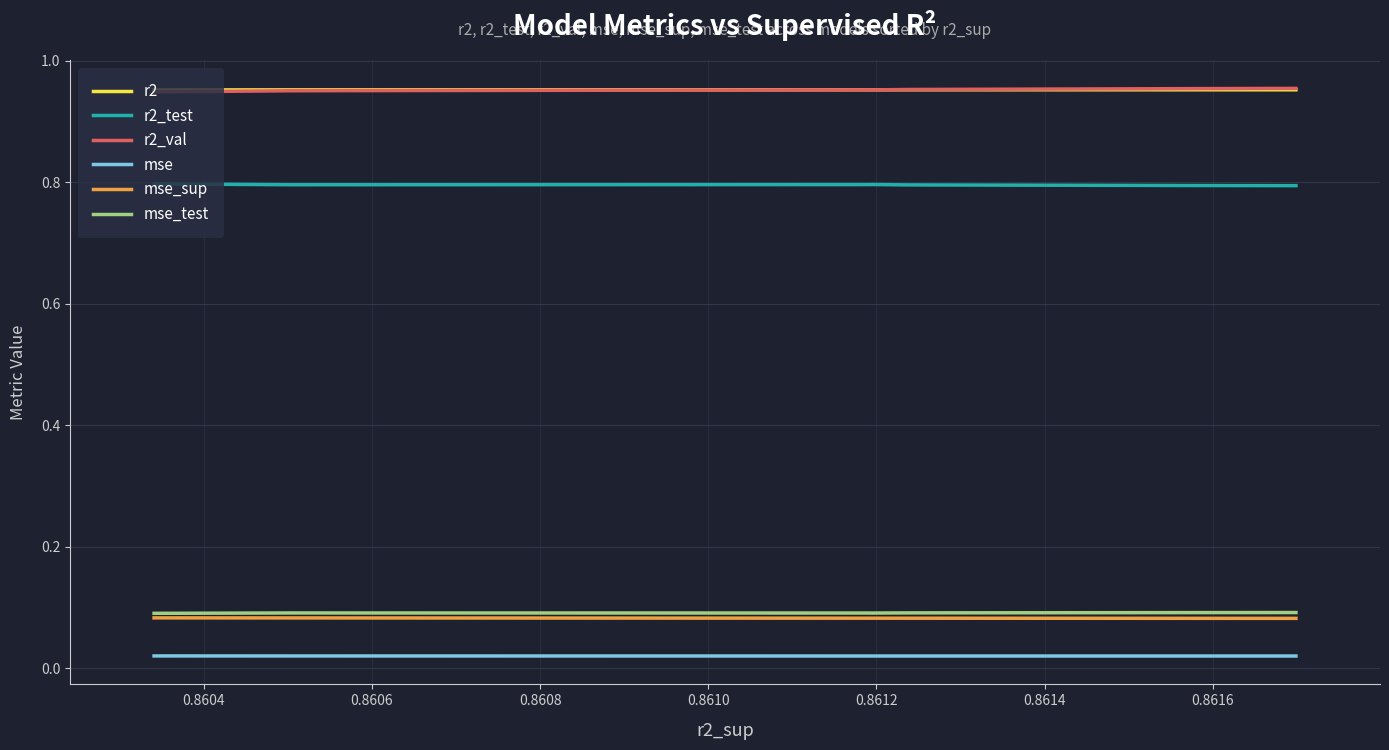

True or false: r2 and mse_sup intersect in this chart.

False